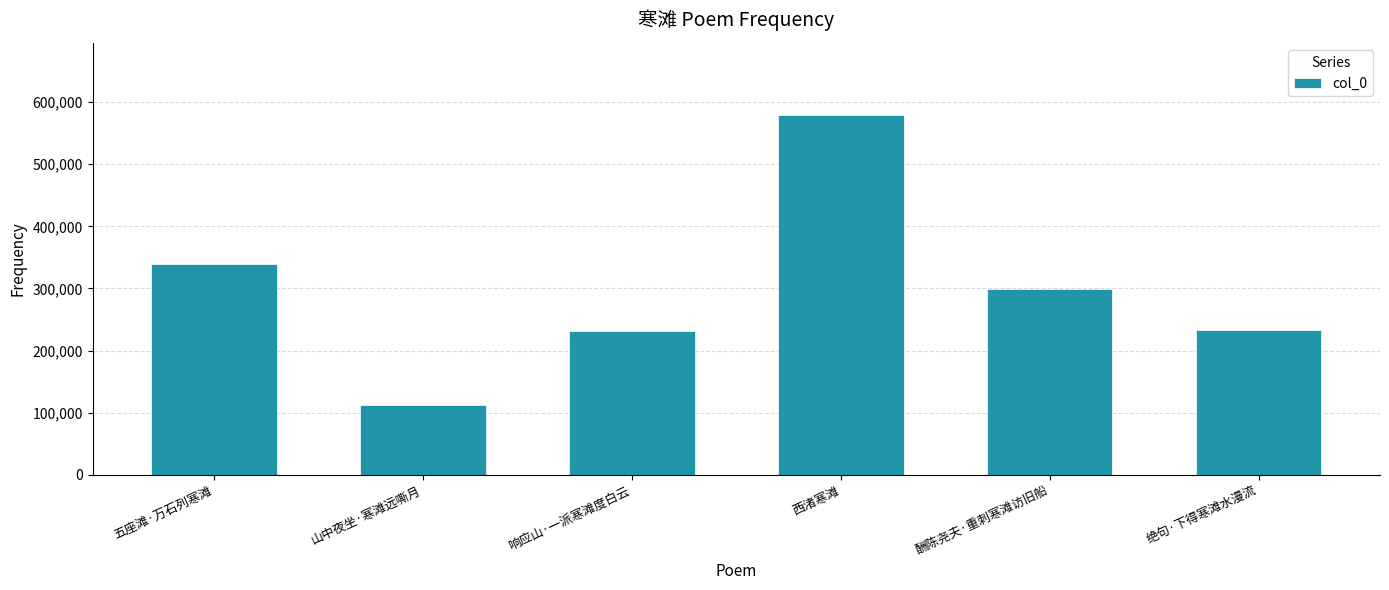

What is the difference between the maximum and minimum values?

466681